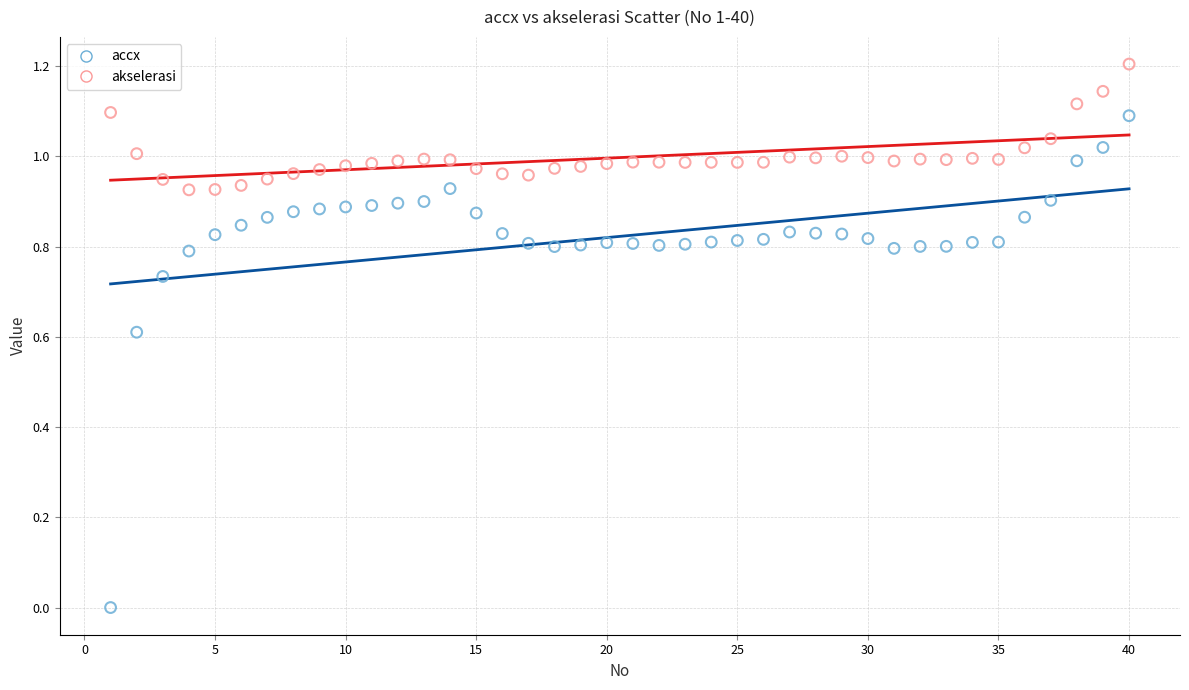

Which series contains the lowest Y value?

accx